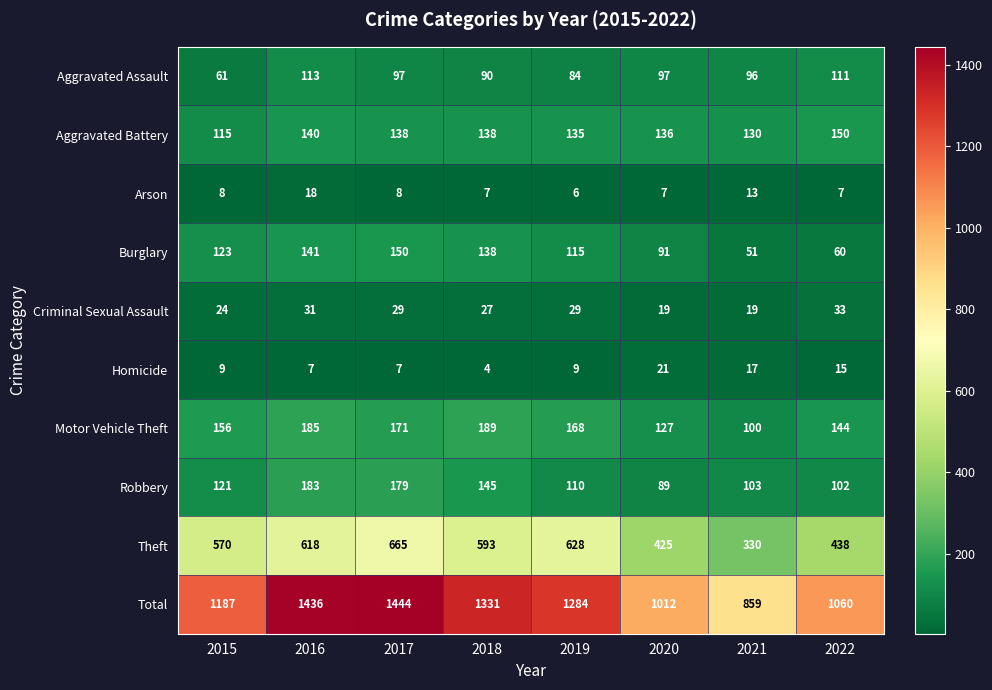

What is the average value of the Criminal Sexual Assault series?

26